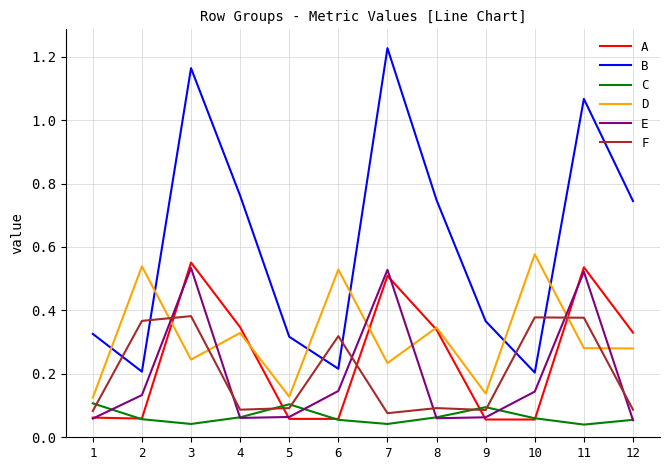

Which series has the largest total across all categories?

B